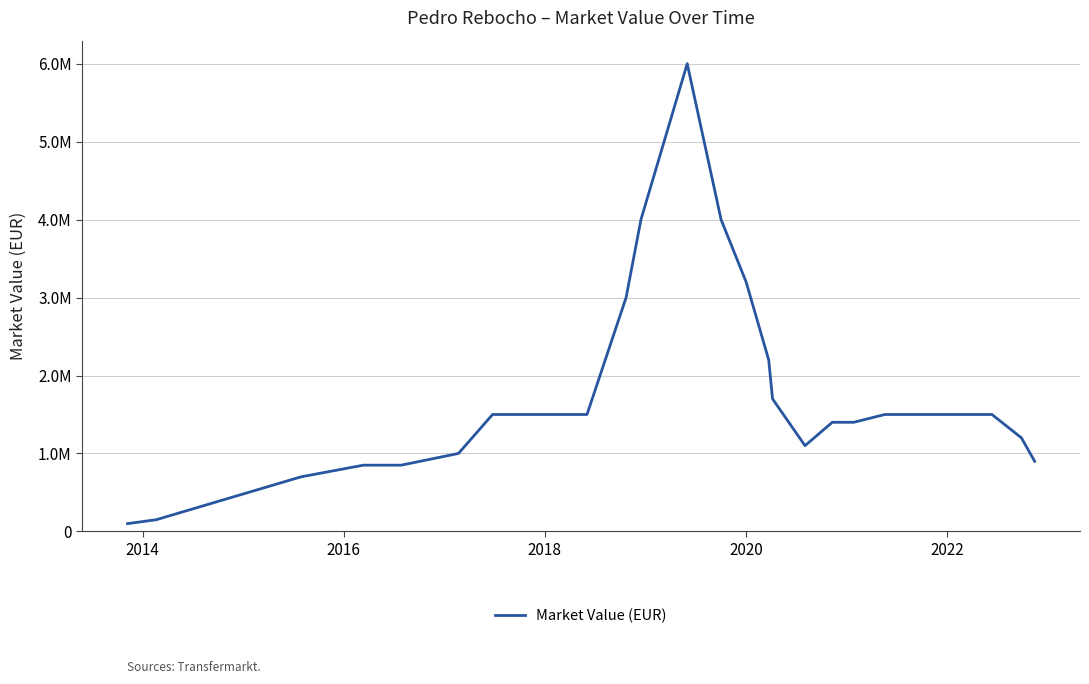

Does the chart have visible grid lines?

Yes